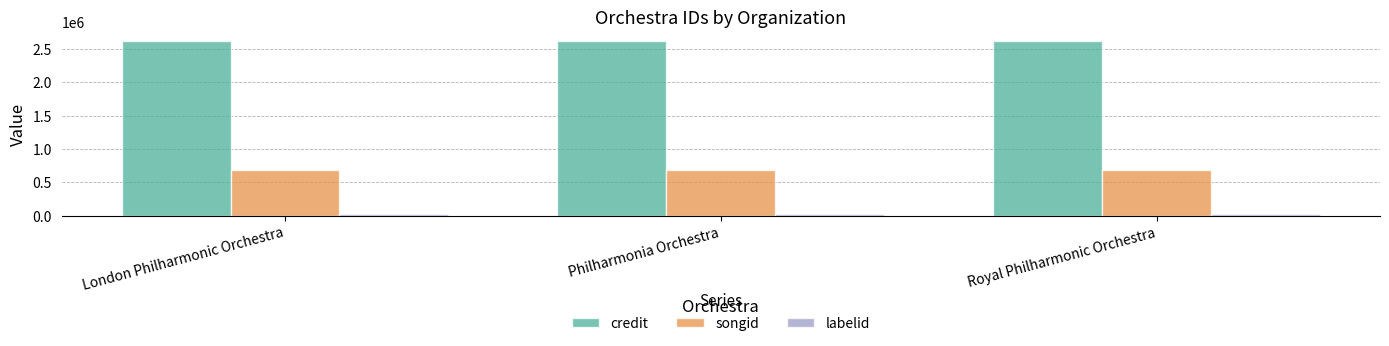

At how many categories does at least one series exceed 1235993?

3